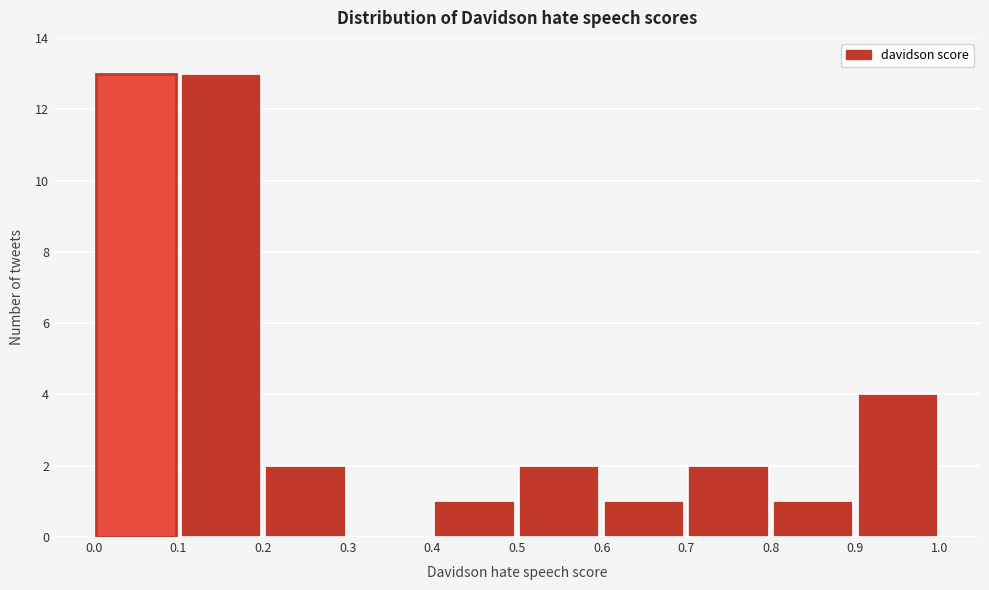

How tall is the bar that spans 0.8 to 0.9 on the x-axis? The values are not printed on the chart, so give them approximately, as read against the axis.

1